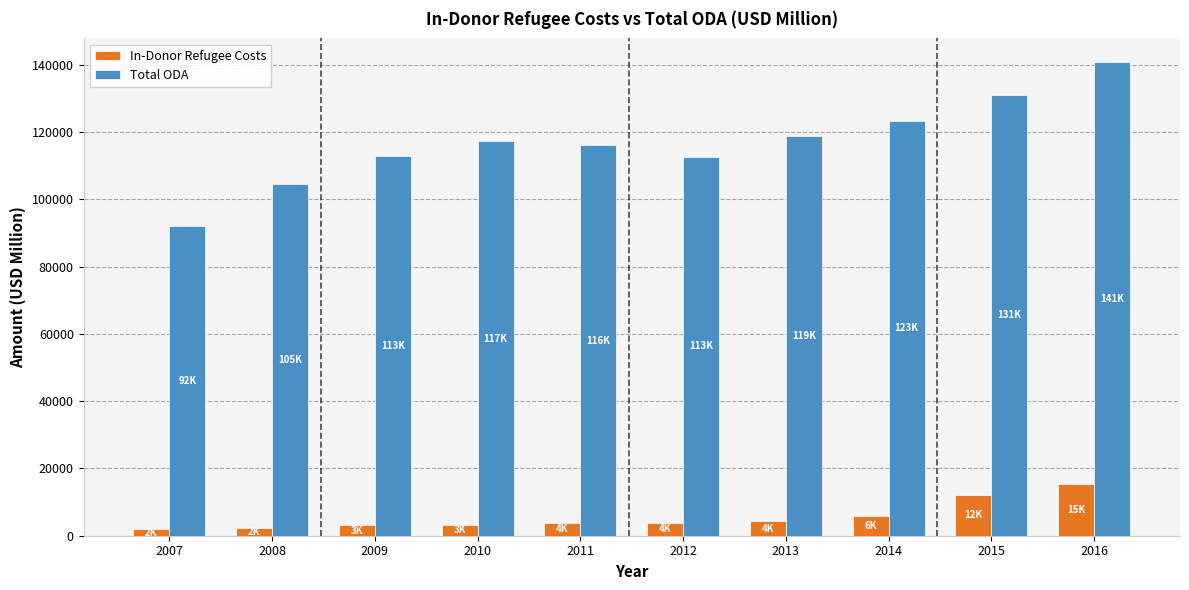

How many bars are there in total?

20